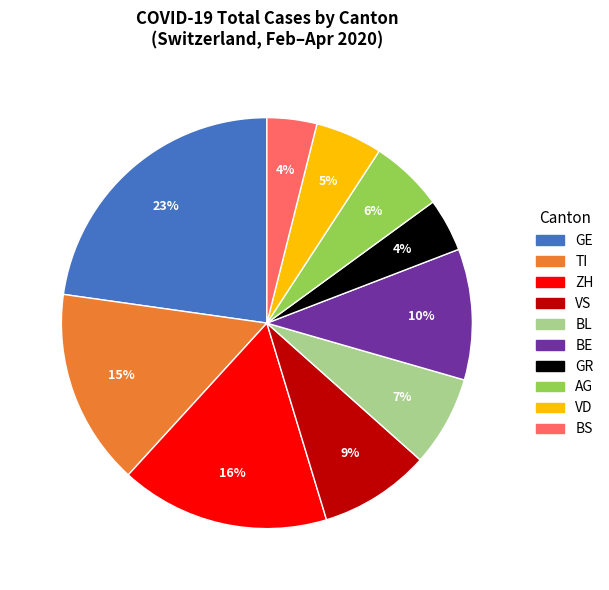

Is there any slice that represents more than half of the pie?

No